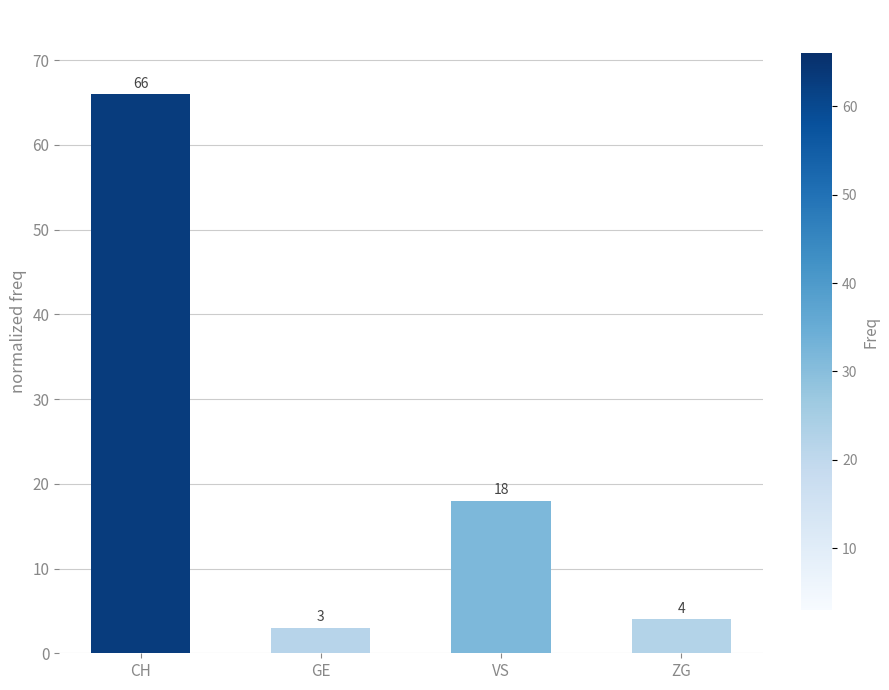

Reading left to right, what are all the values shown in this chart?

66	3	18	4